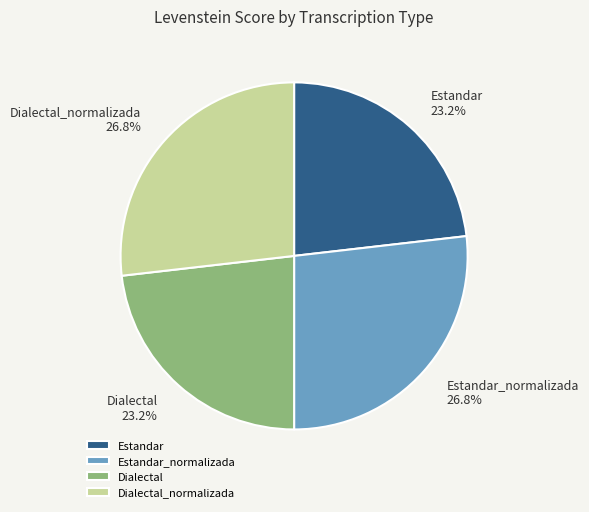

To the nearest percent, what is the difference between the largest and smallest slice percentages?

4%